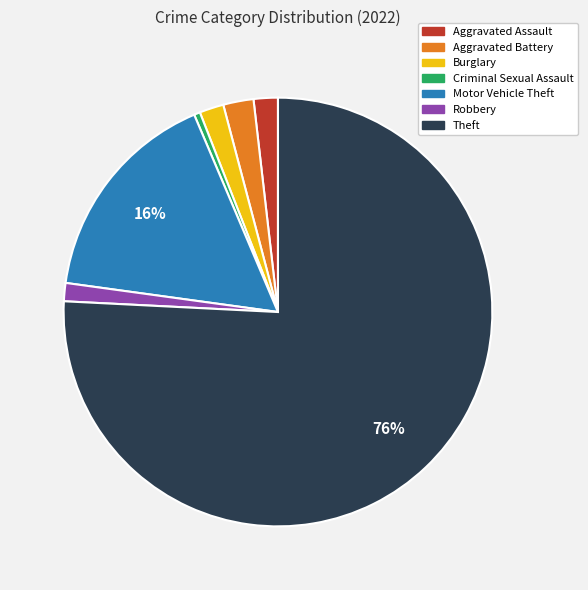

Between Theft and Aggravated Assault, which is larger?

Theft